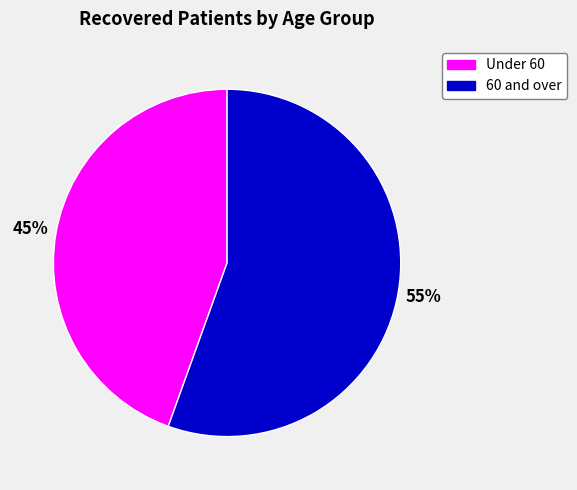

To the nearest percent, what percentage of the pie is 60 and over?

55%